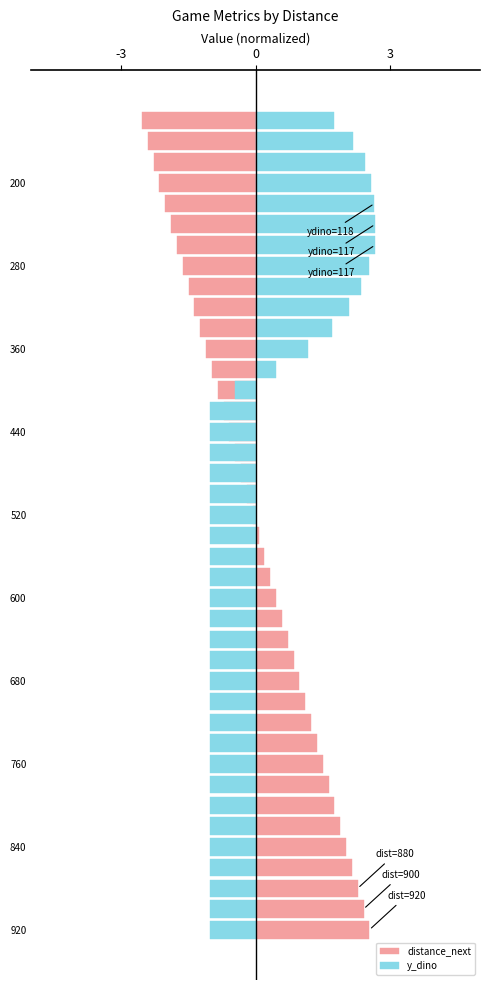

Between 29 and 39, which series saw the biggest shift?

distance_next